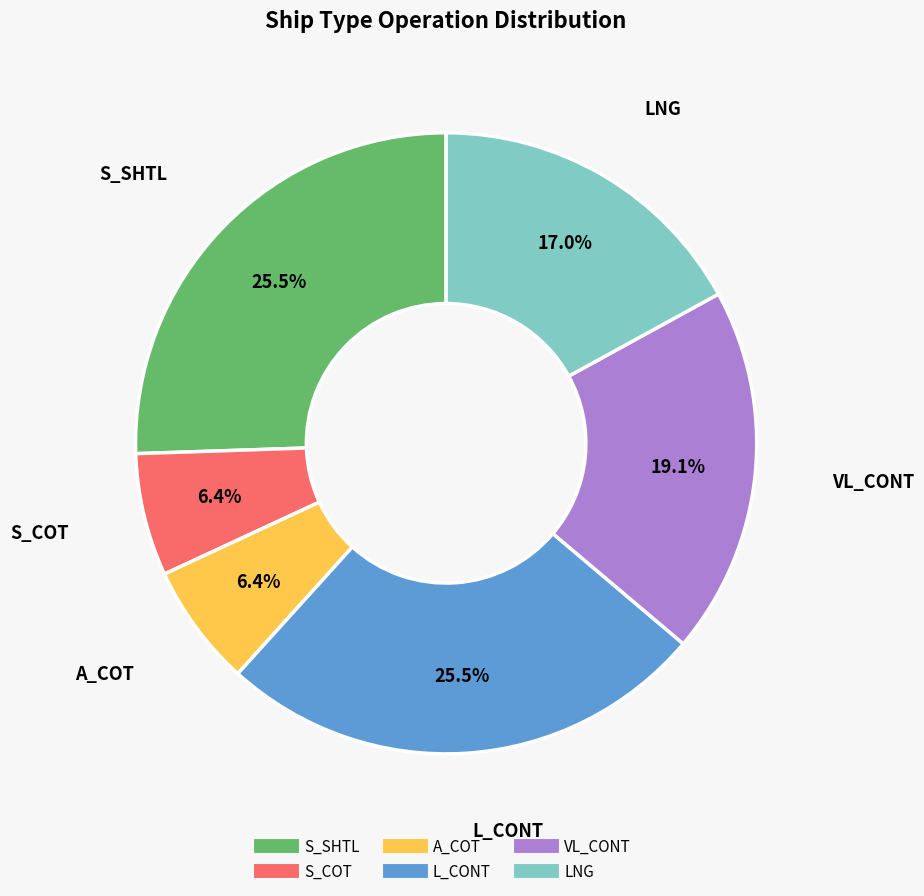

What portion of the pie excludes L_CONT?

74.5%